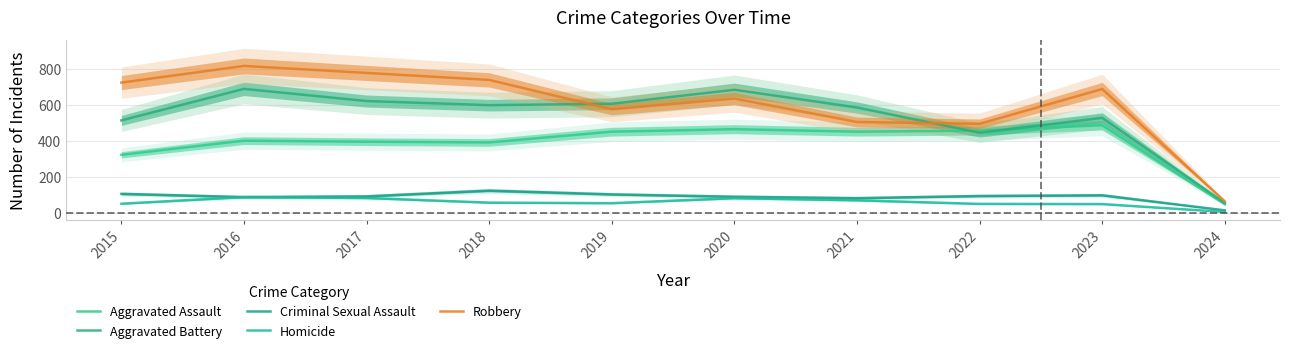

How many interior local peaks does the Aggravated Assault series have?

3